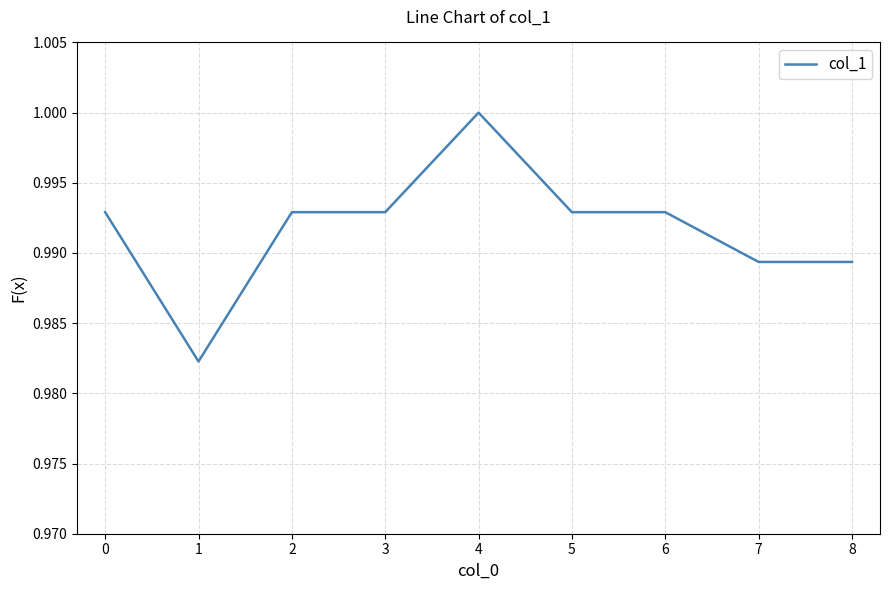

The value at 1 is 0.7. True or false?

False